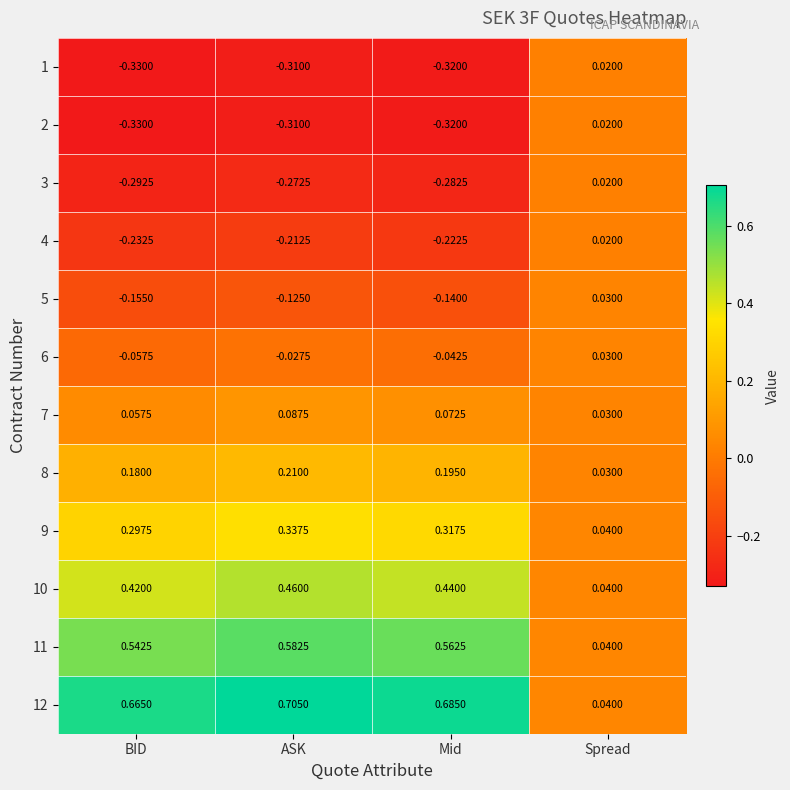

Is the value of 8 at Spread greater than the value of 9 at ASK?

No